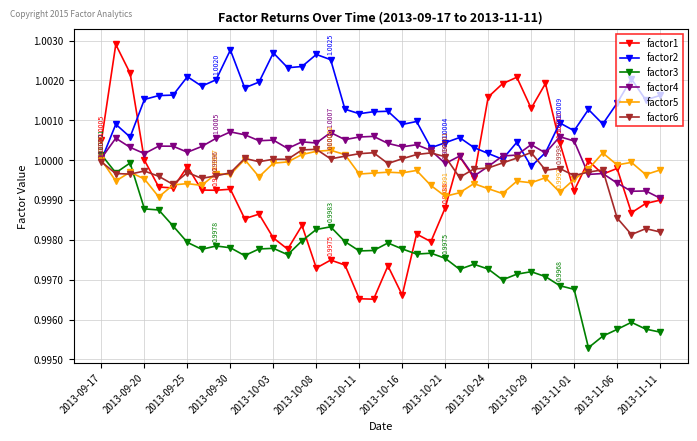

Which series has the largest total across all categories?

factor2